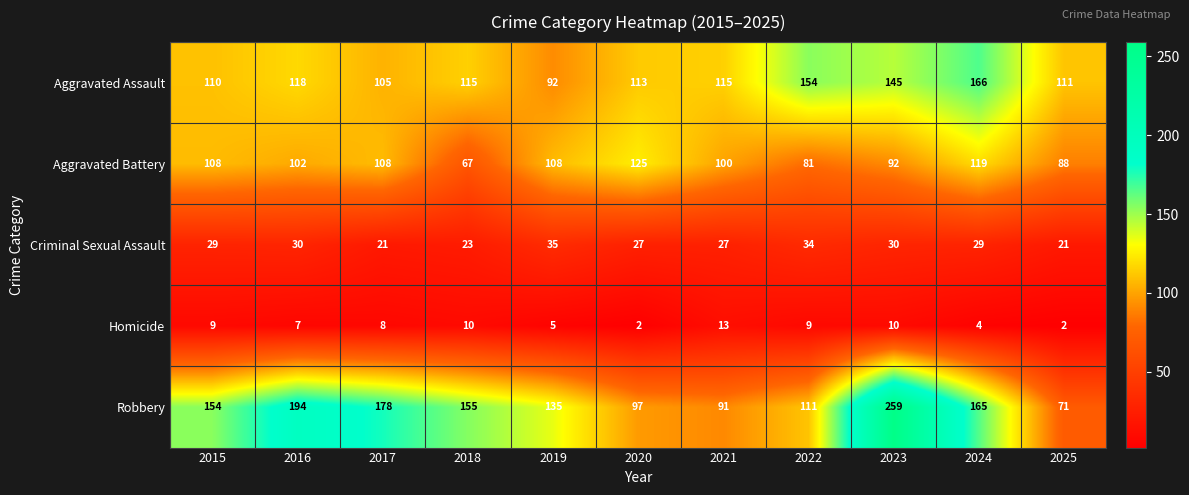

At how many categories does at least one series exceed 196?

1